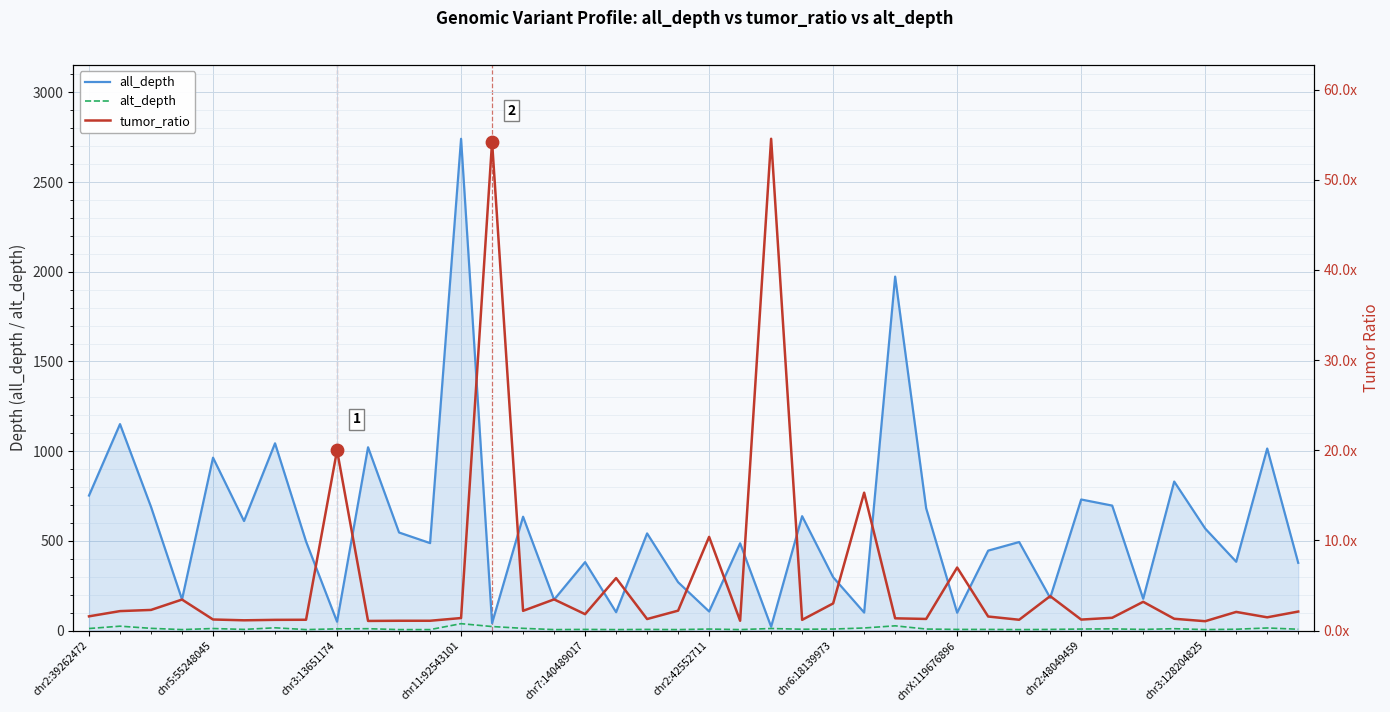

Which series reaches the maximum Y coordinate?

all_depth